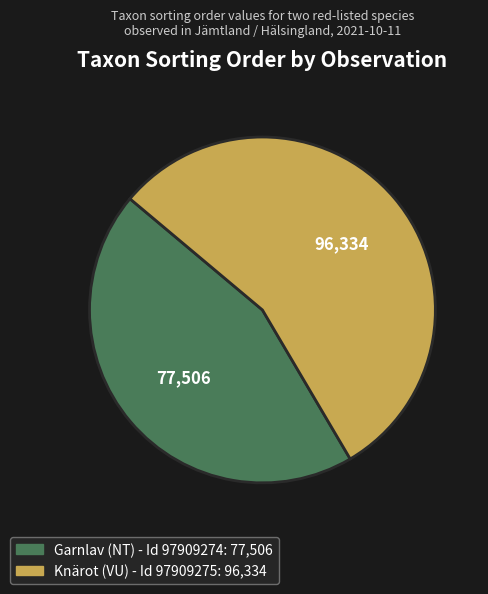

Is the sum of Knärot (VU) - Id 97909275 and Garnlav (NT) - Id 97909274 greater than half?

Yes